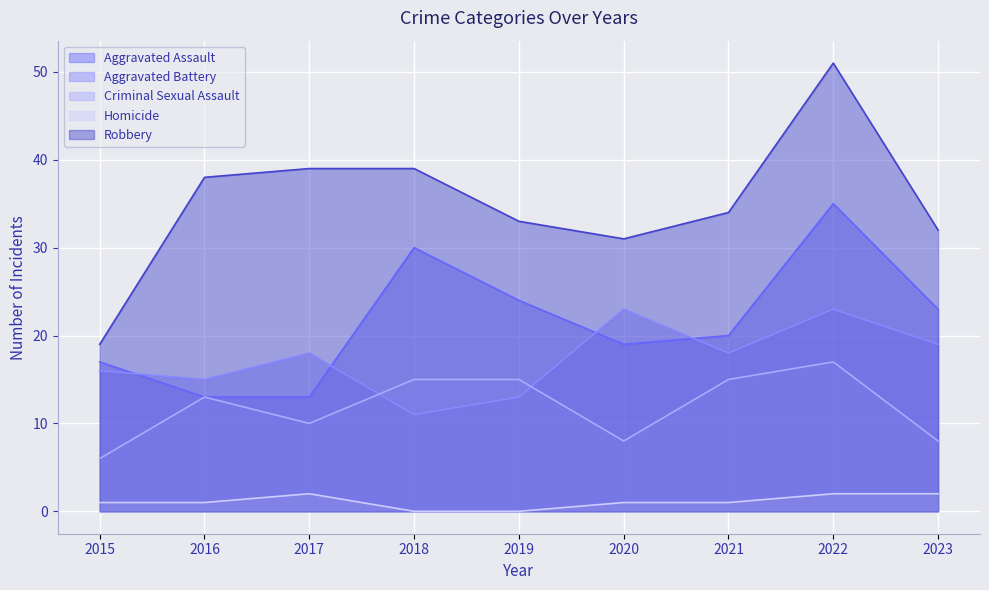

True or false: Homicide and Robbery intersect in this chart.

False